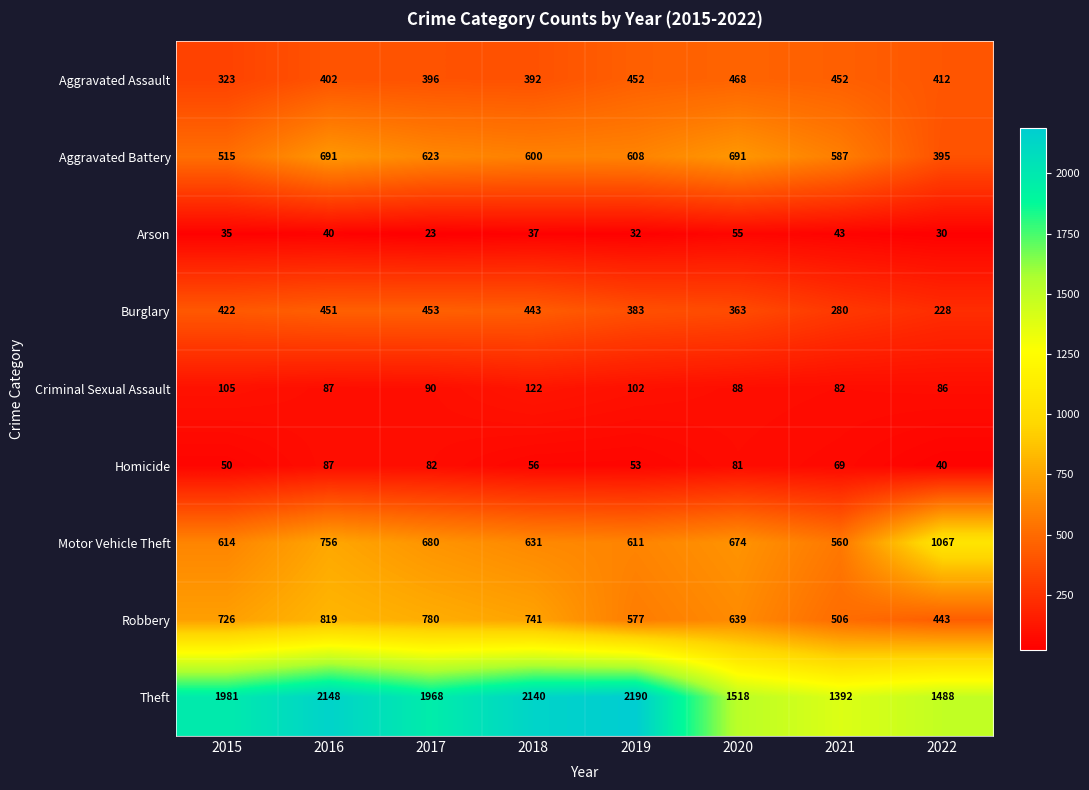

The Aggravated Battery series shows 515 at 2015. True or false?

True